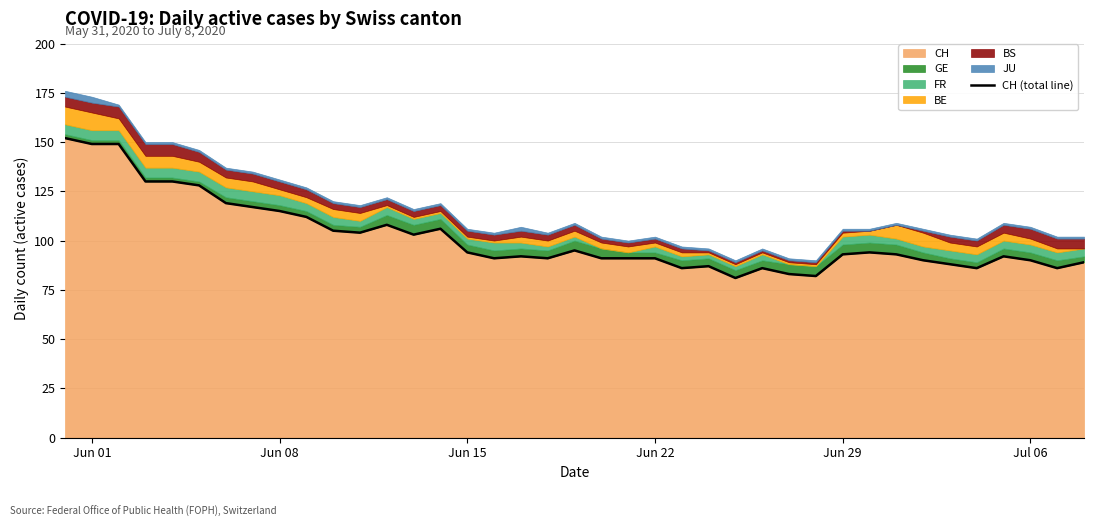

What is the minimum value for CH?

81